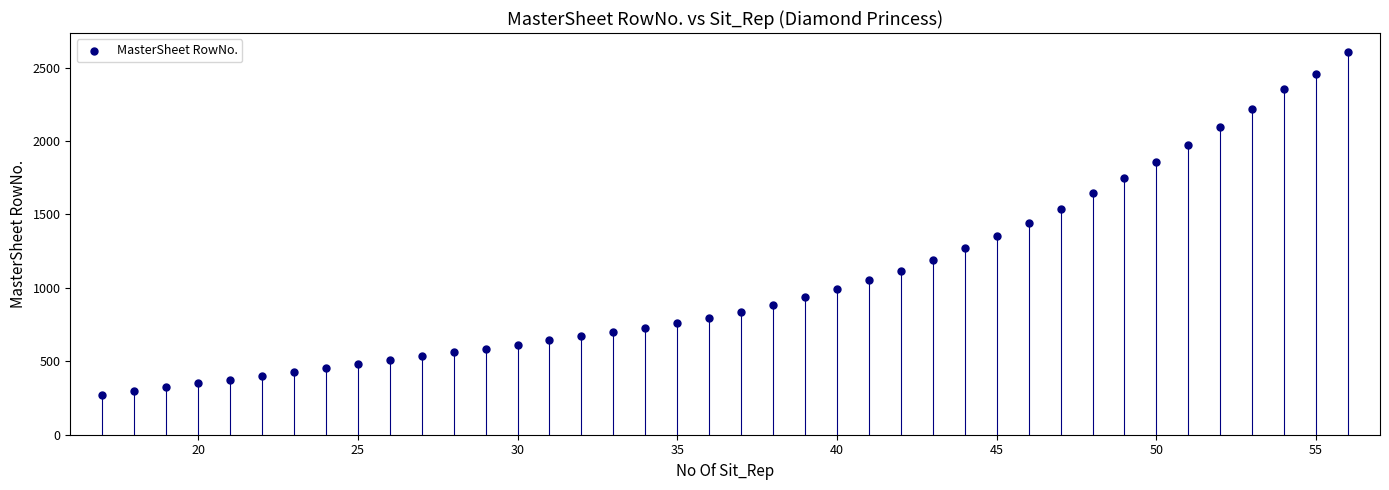

What is the range of Y values (max minus min)?

2334